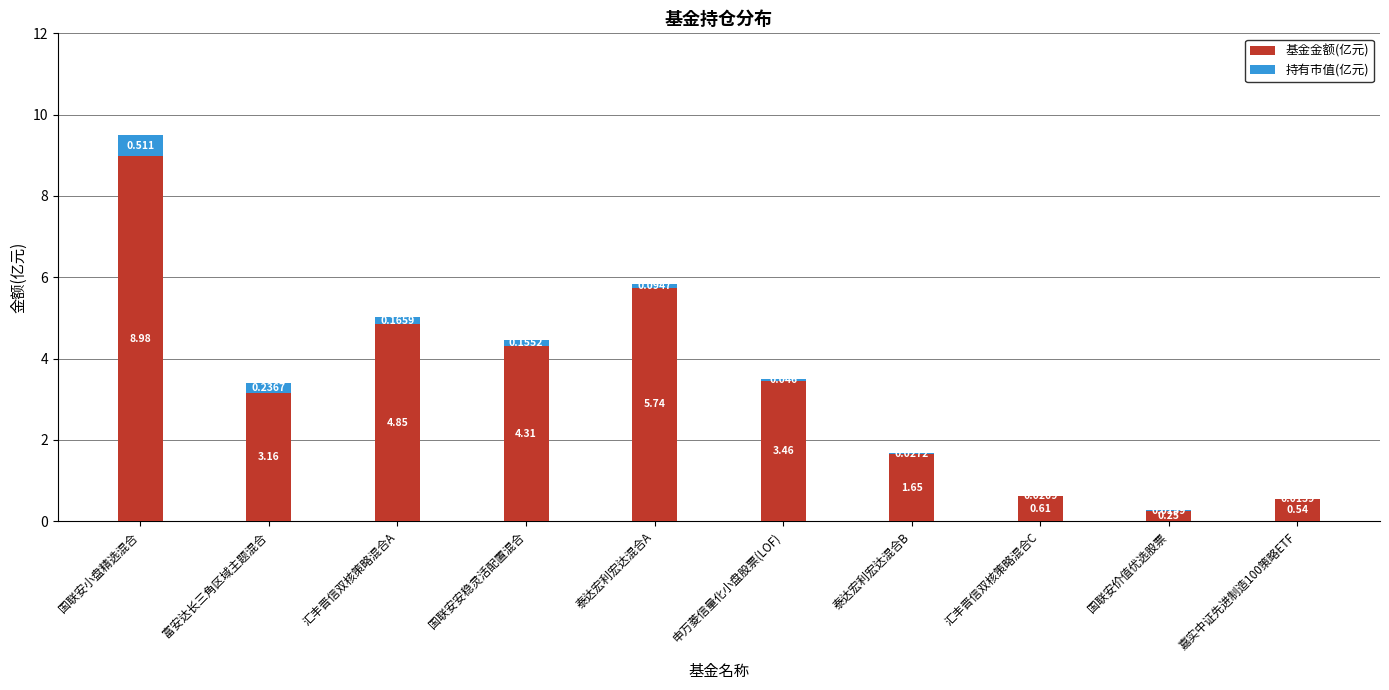

What is the difference between the 基金金额(亿元) values at 泰达宏利宏达混合A and 申万菱信量化小盘股票(LOF)?

2.3